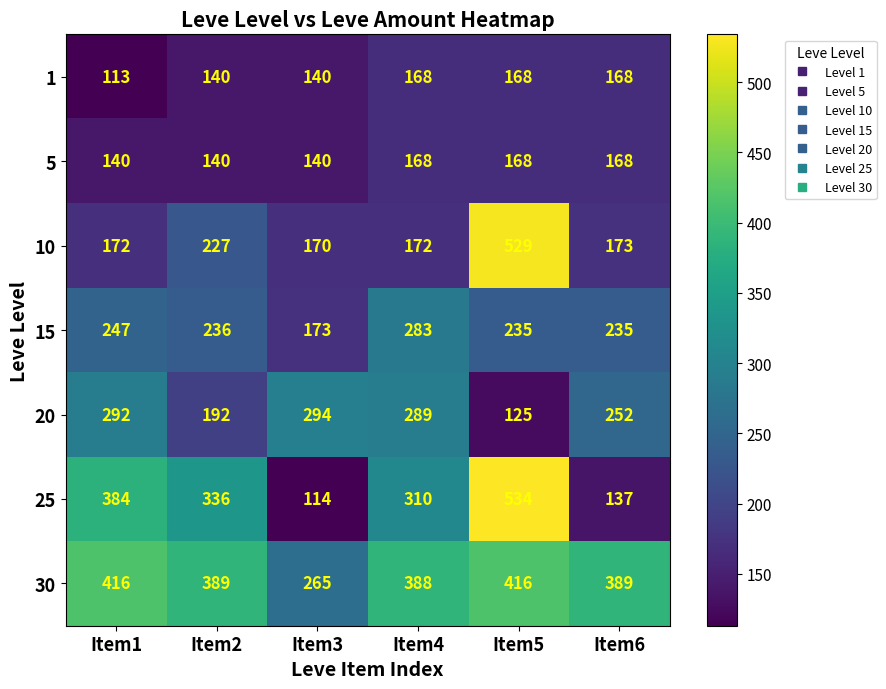

How many categories are shown in the chart?

6